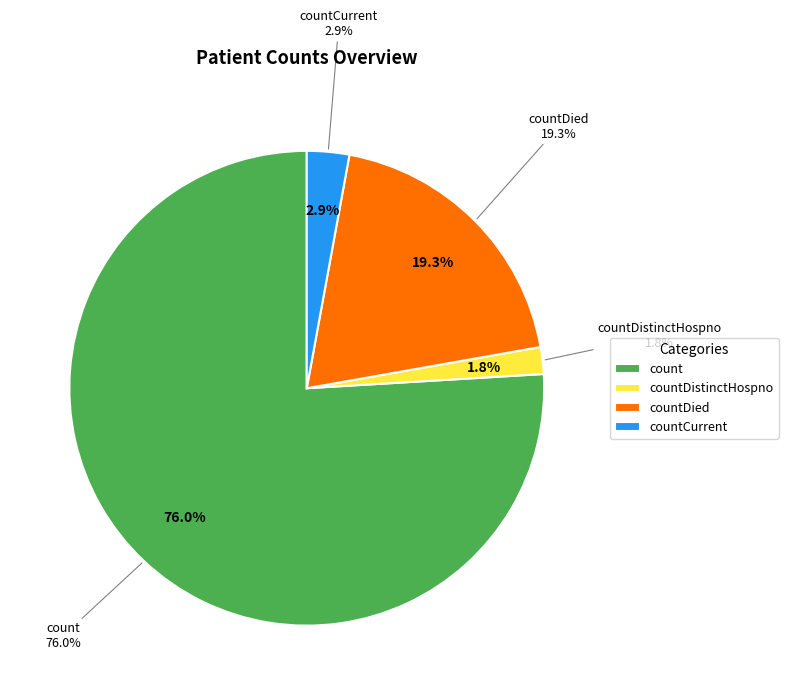

Is there a majority slice in this chart?

Yes